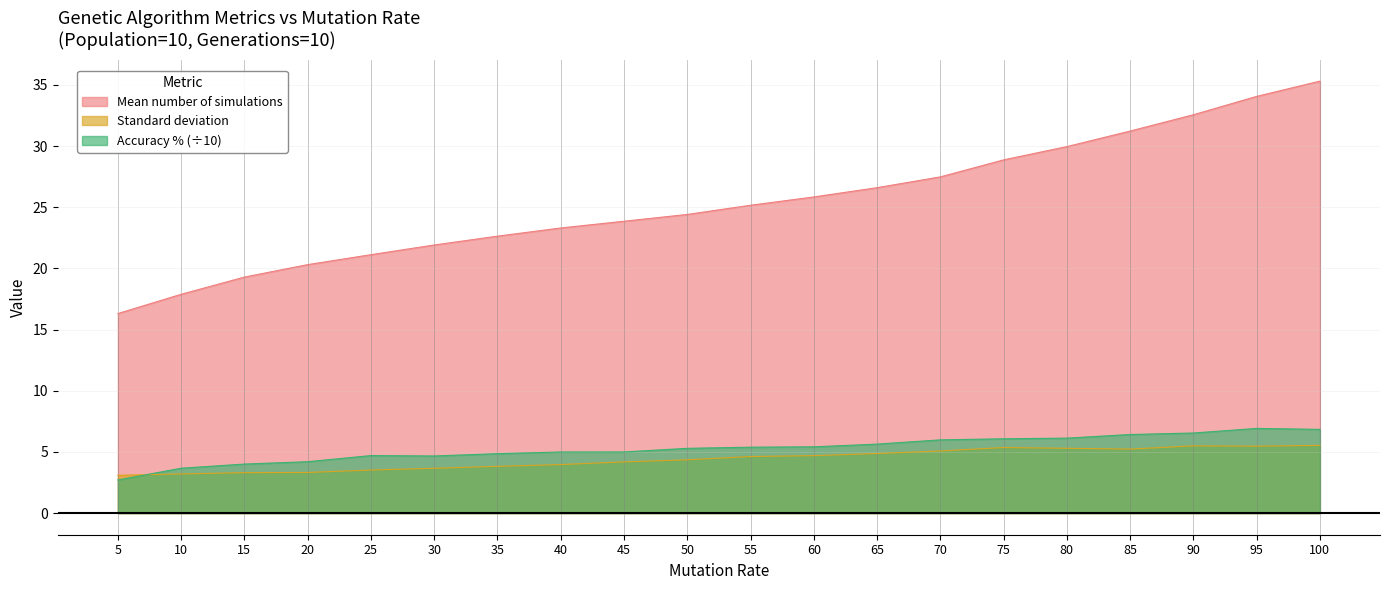

Reading left to right, what are all the values shown in this chart?

Mean number of simulations: 5=16.3	10=17.9	15=19.3	20=20.3	25=21.1	30=21.9	35=22.6	40=23.3	45=23.9	50=24.4	55=25.2	60=25.8	65=26.6	70=27.5	75=28.9	80=30.0	85=31.2	90=32.6	95=34.1	100=35.3
Standard deviation: 5=3.1	10=3.2	15=3.3	20=3.3	25=3.5	30=3.7	35=3.8	40=4.0	45=4.2	50=4.4	55=4.6	60=4.7	65=4.9	70=5.1	75=5.4	80=5.3	85=5.2	90=5.5	95=5.5	100=5.5
Accuracy %: 5=2.7	10=3.7	15=4.0	20=4.2	25=4.7	30=4.7	35=4.9	40=5.0	45=5.0	50=5.3	55=5.4	60=5.4	65=5.6	70=6.0	75=6.1	80=6.1	85=6.4	90=6.5	95=6.9	100=6.8